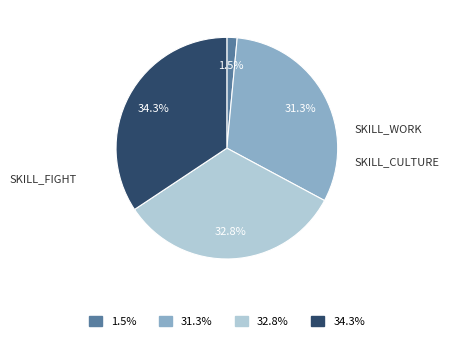

Does any single category account for the majority?

No